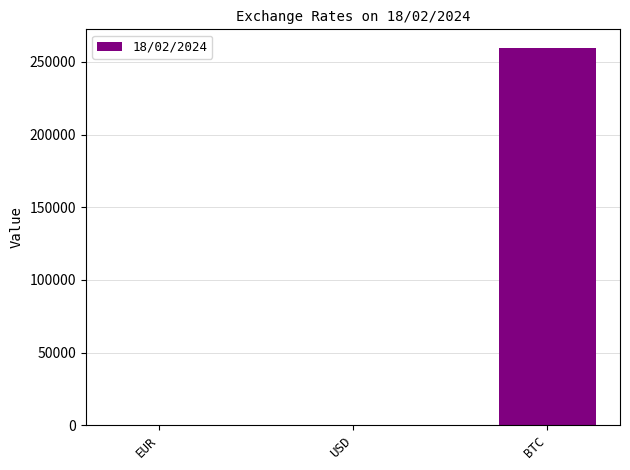

Which has a higher value, BTC or EUR?

BTC